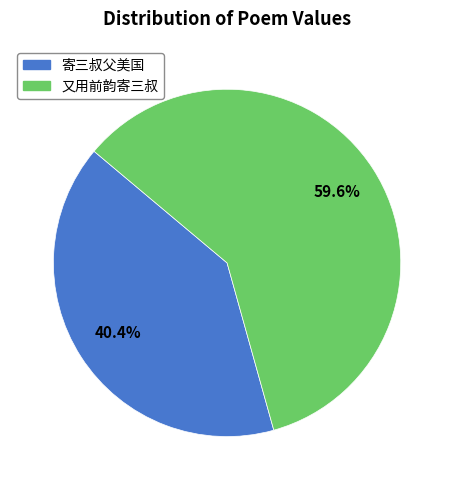

How many segments does this pie chart have?

2